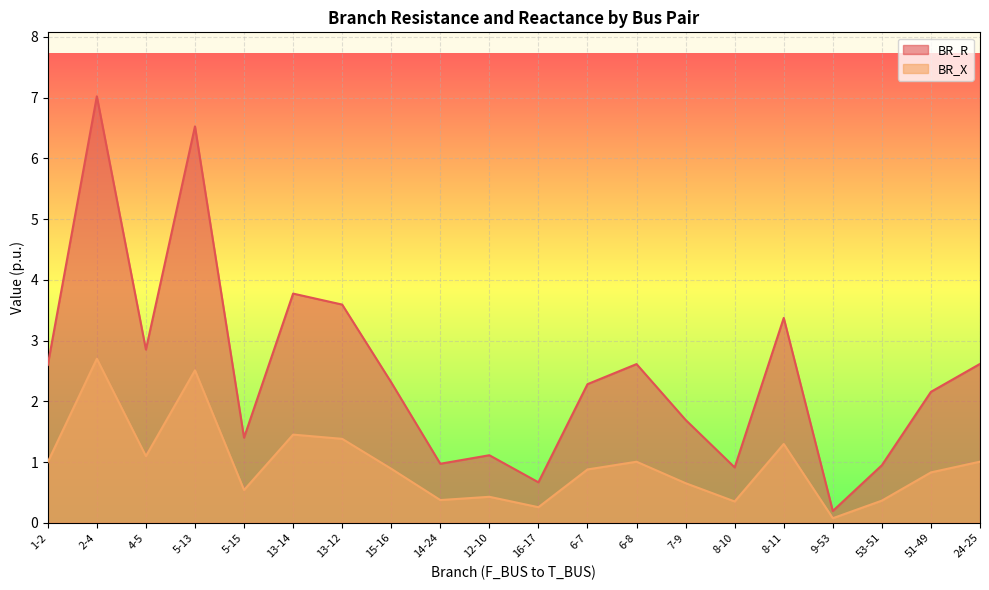

What is the maximum value shown in the chart?

7.0